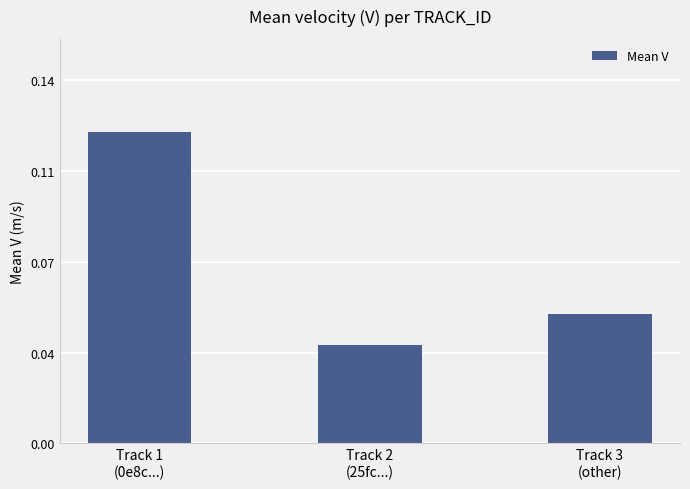

What is the sum of all values?

0.2